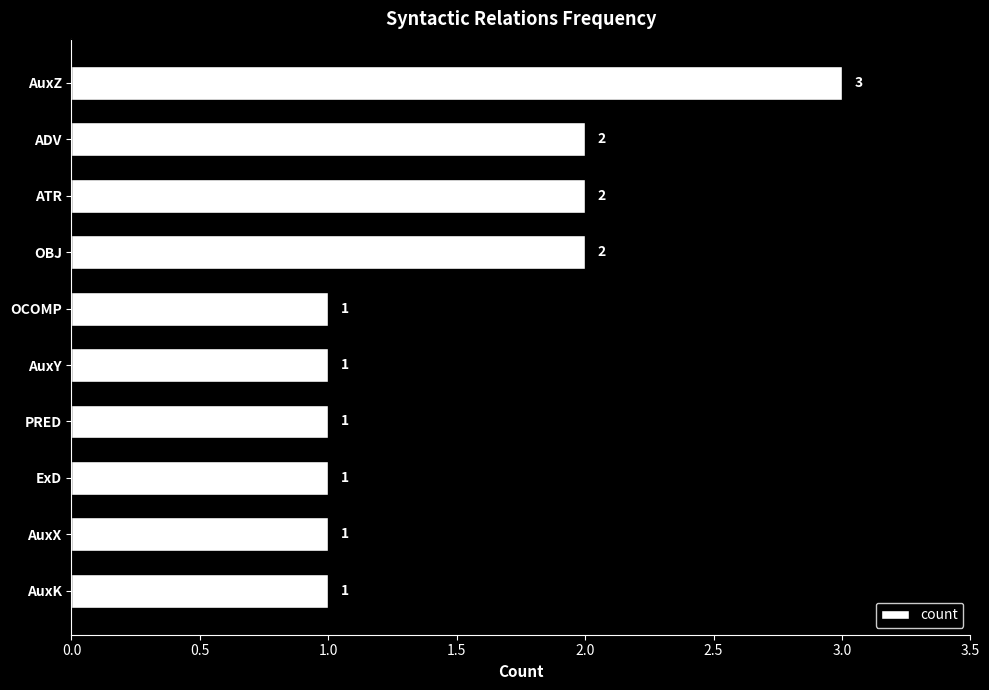

What position from the bottom is AuxX?

2